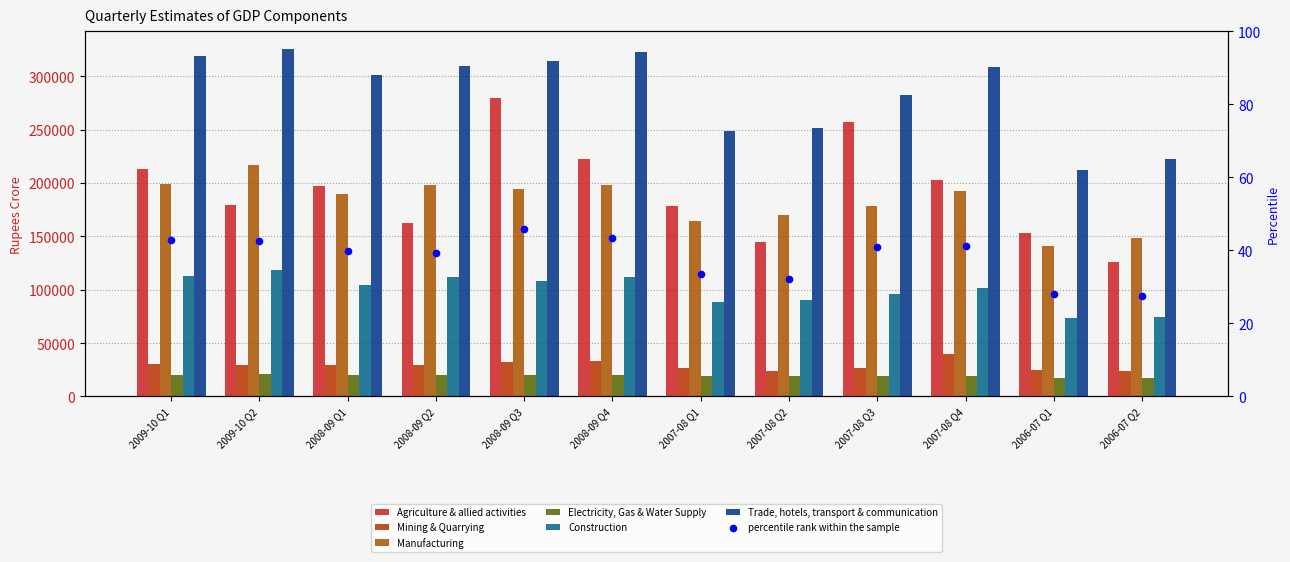

At how many categories does at least one series exceed 138984?

12